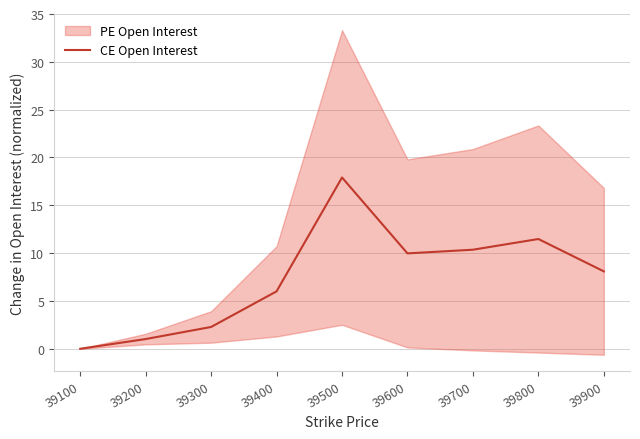

Reading left to right, list all the values displayed in this chart.

0.0	1.0	2.3	6.0	17.9	10.0	10.4	11.5	8.1